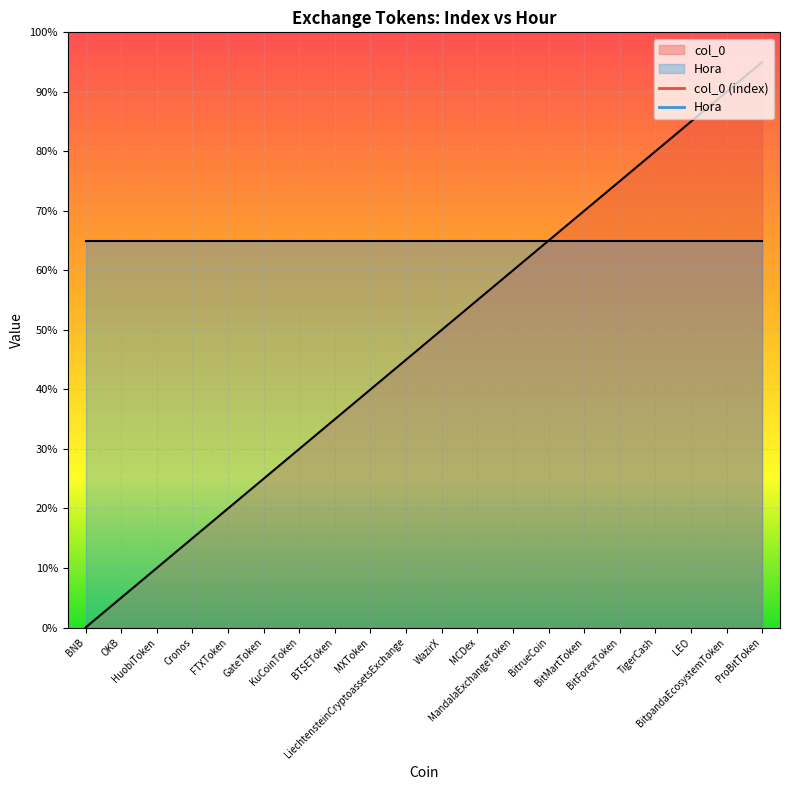

What is the change in value from Cronos to LiechtensteinCryptoassetsExchange?

+6